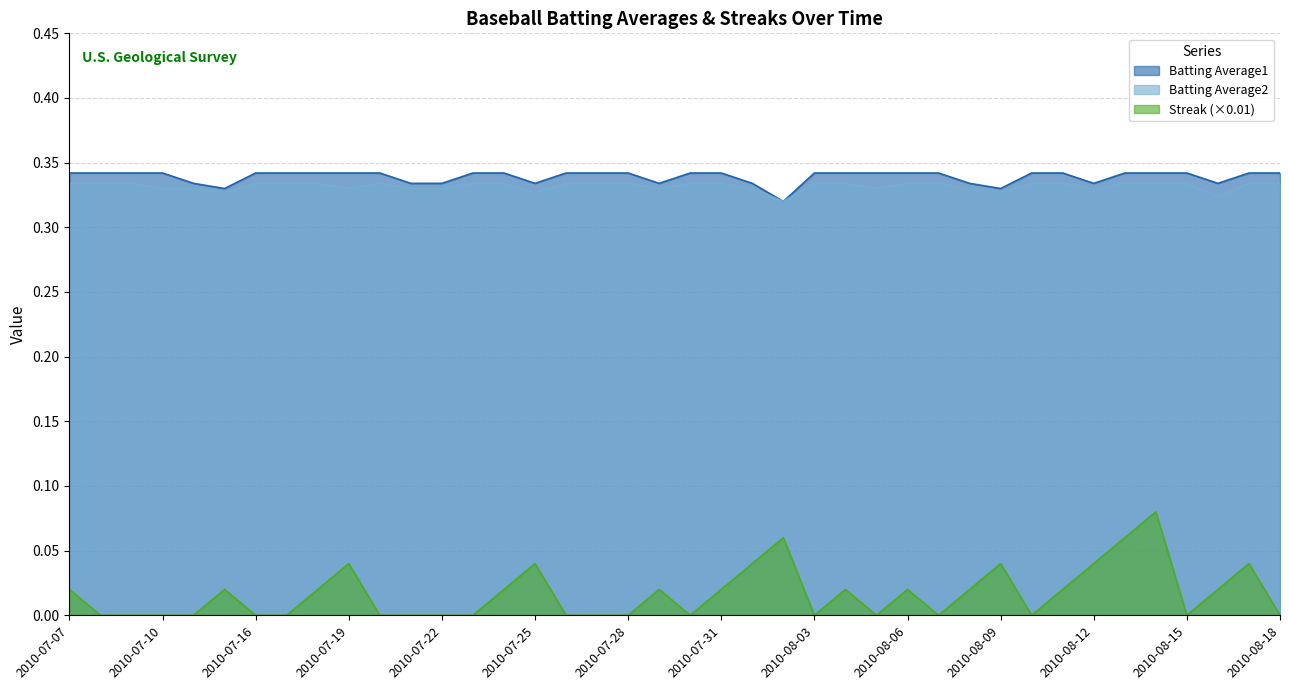

Does the chart have visible grid lines?

Yes